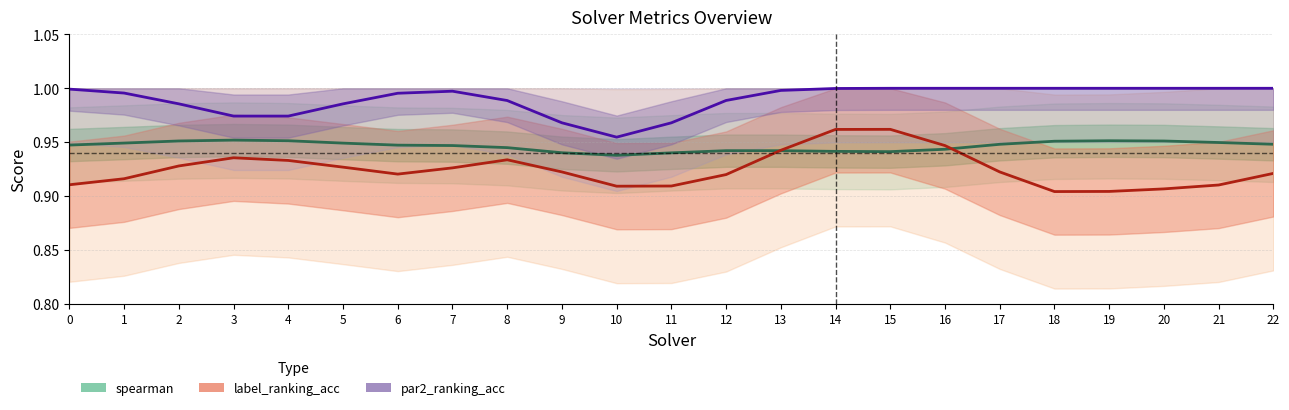

Is it true that spearman equals 0.9 at 11?

True